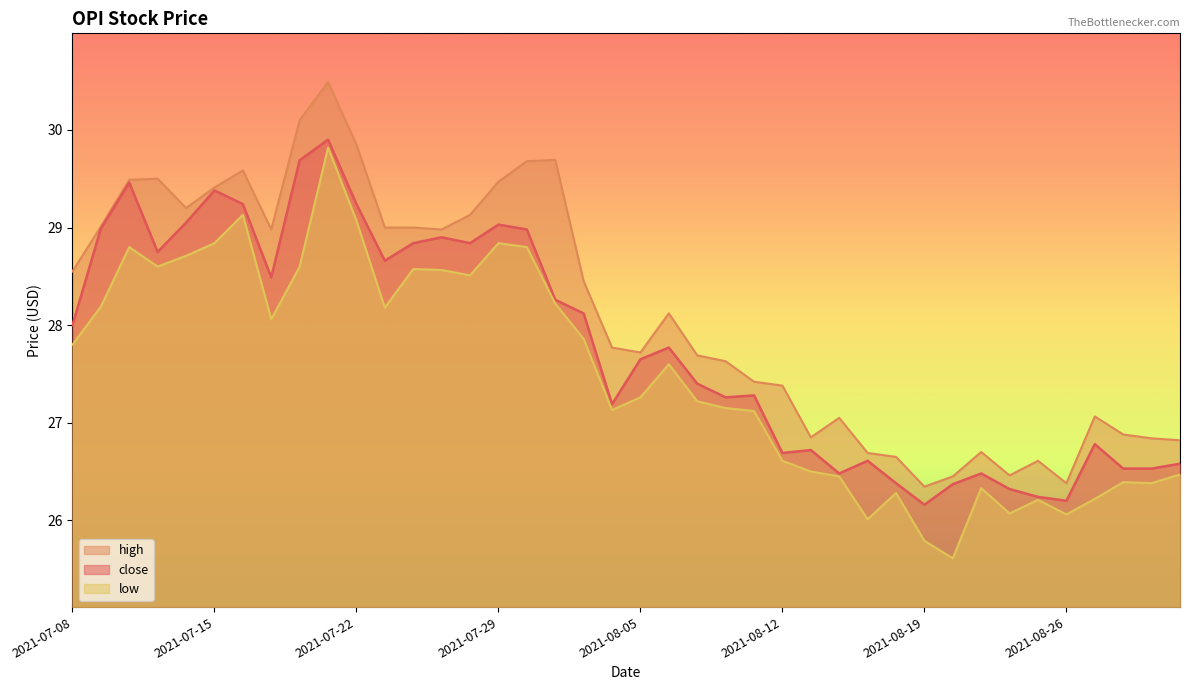

Which series has the largest range (max minus min)?

low